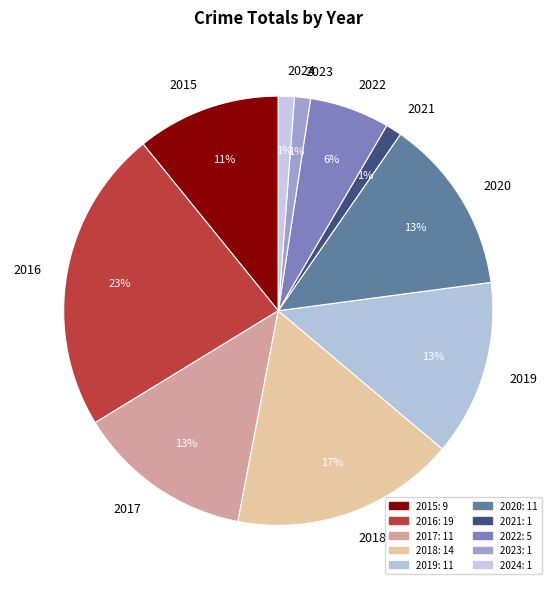

To the nearest percent, what is the difference between the largest and smallest slice percentages?

22%